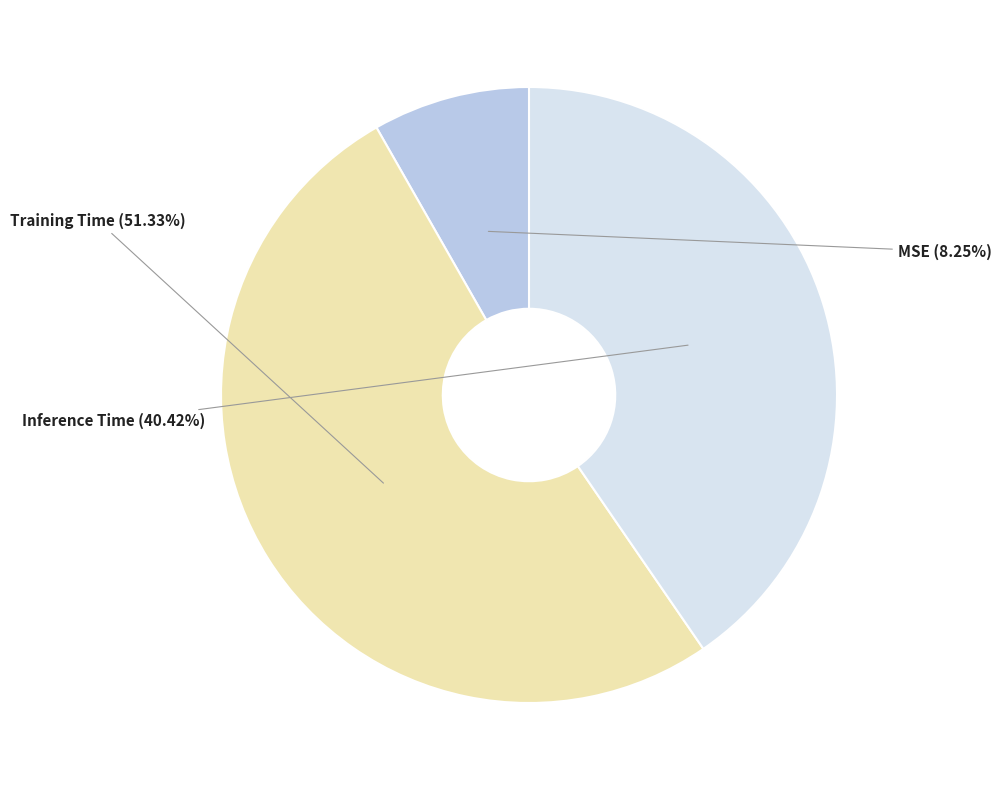

Is it true that Inference Time is 40% of the pie?

True